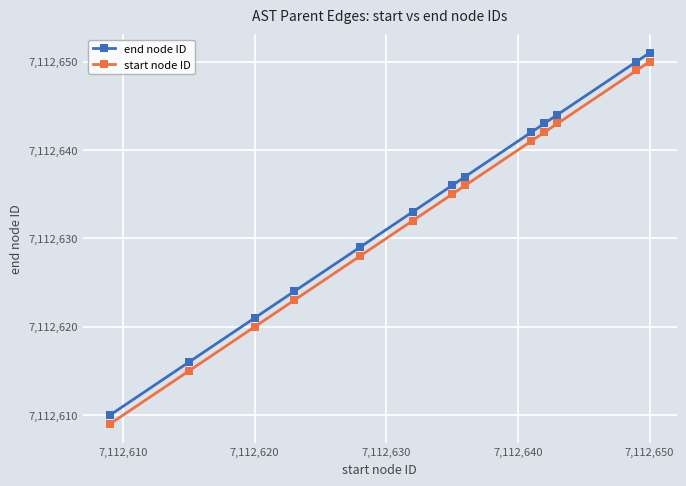

How many lines are shown in the chart?

2